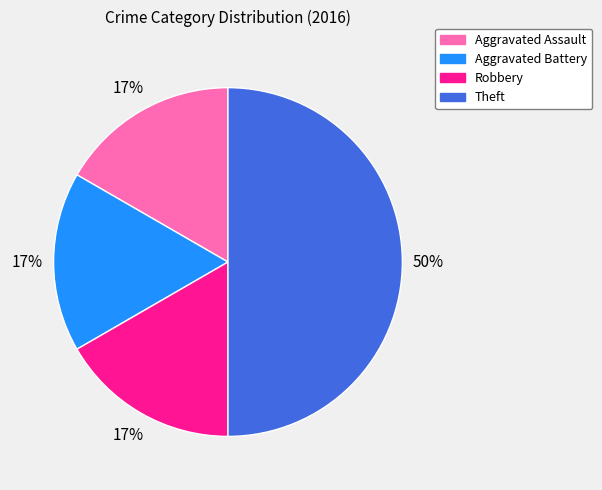

Which slice is the largest?

Theft